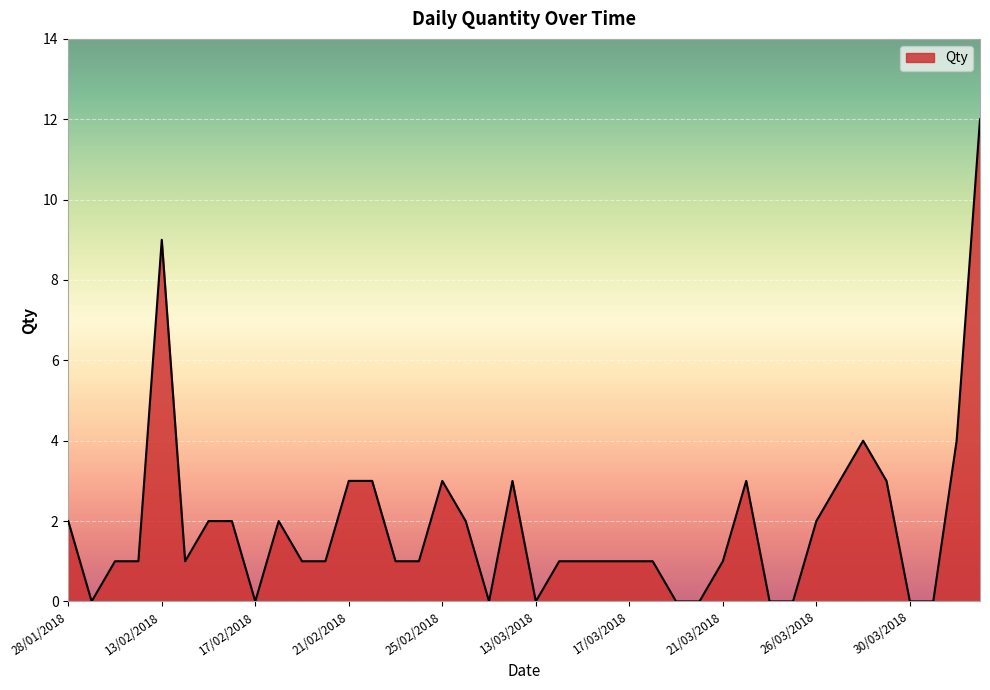

Reading right to left, transcribe all the data shown in this chart.

12	4	0	0	3	4	3	2	0	0	3	1	0	0	1	1	1	1	1	0	3	0	2	3	1	1	3	3	1	1	2	0	2	2	1	9	1	1	0	2